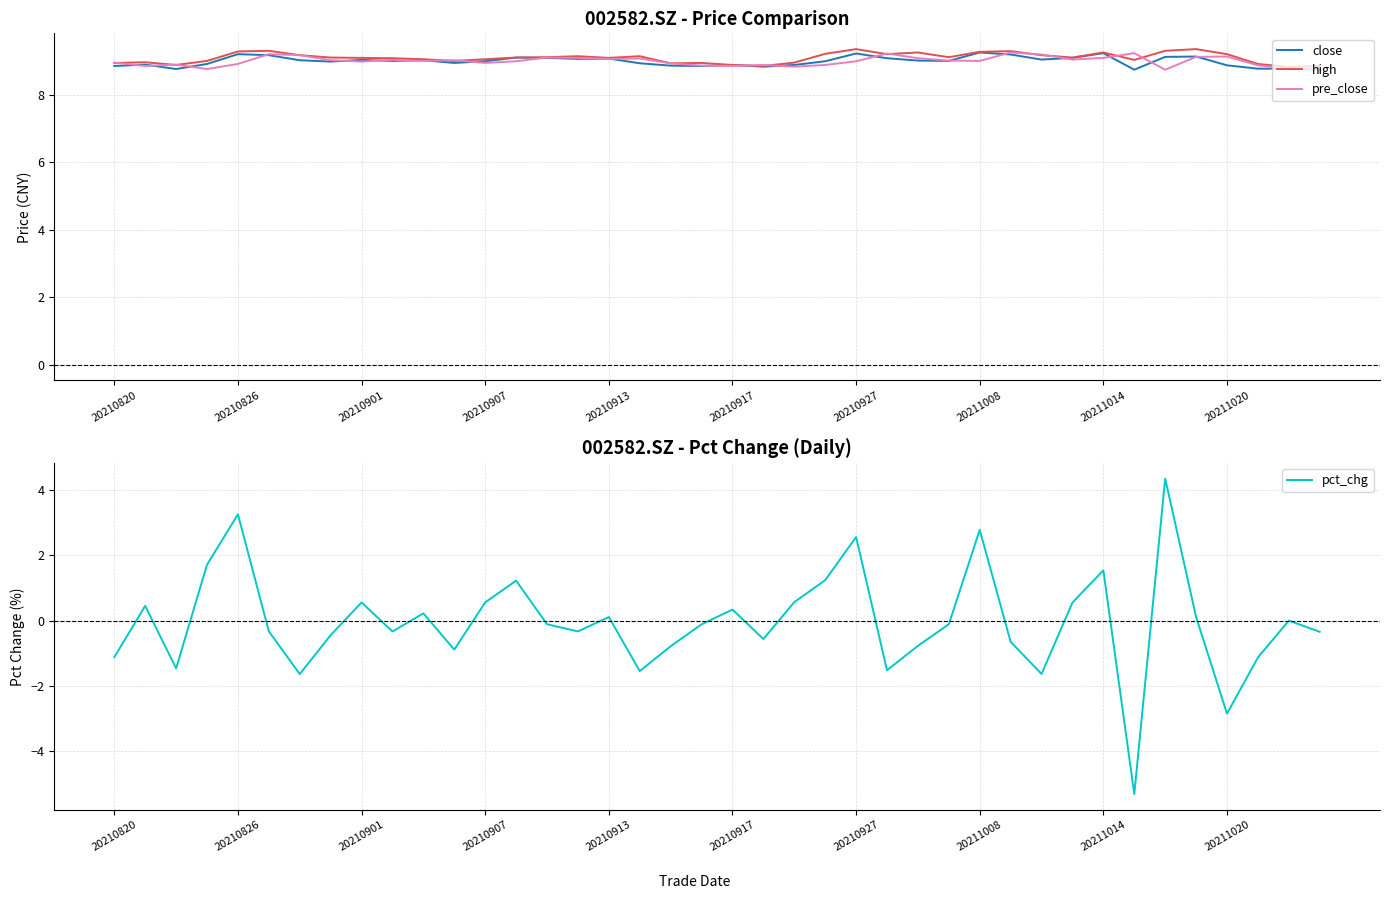

True or false: pre_close and close cross at least once.

True